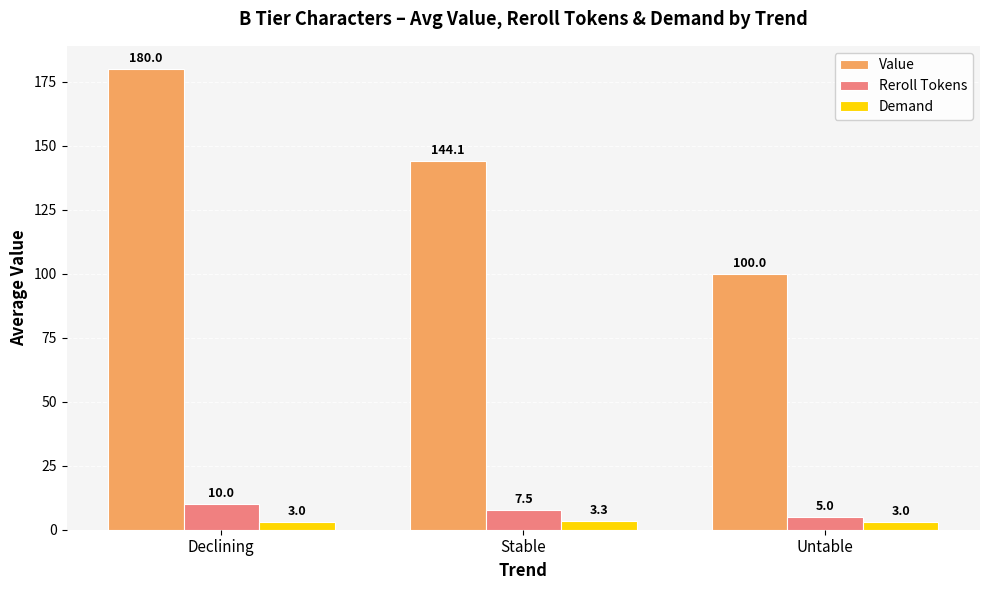

At which label does Value reach its minimum?

Untable